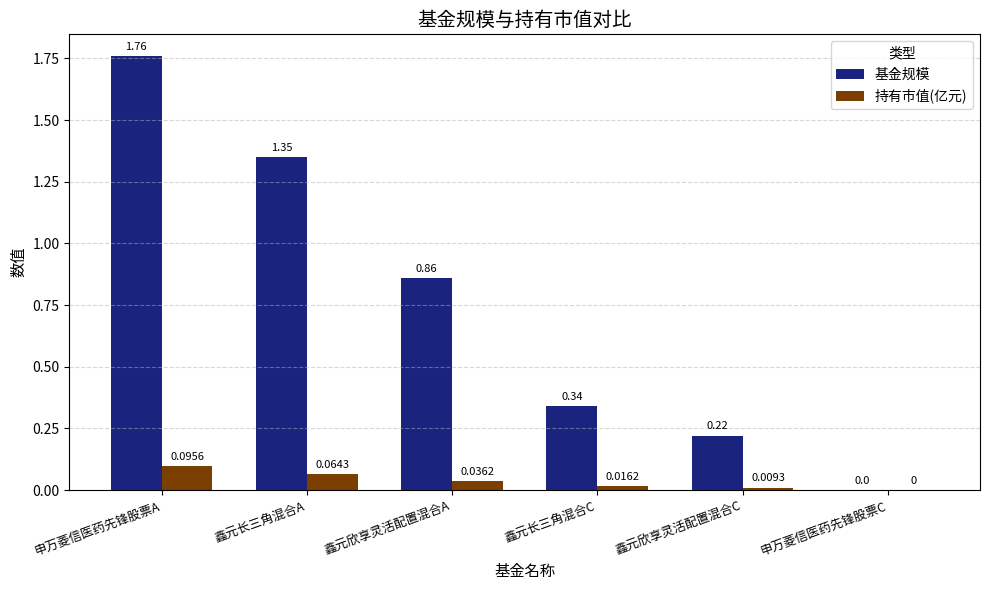

Which series changed the most between 鑫元长三角混合A and 鑫元长三角混合C?

基金规模